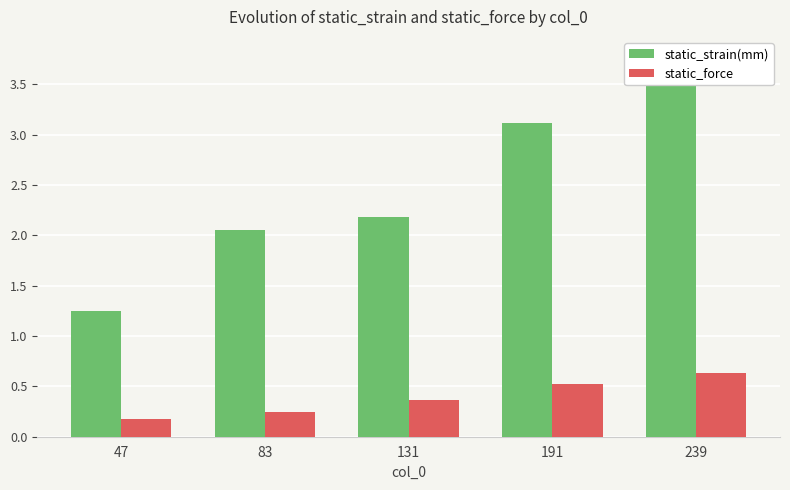

The value of static_strain(mm) at 191 is 1.2. True or false?

False